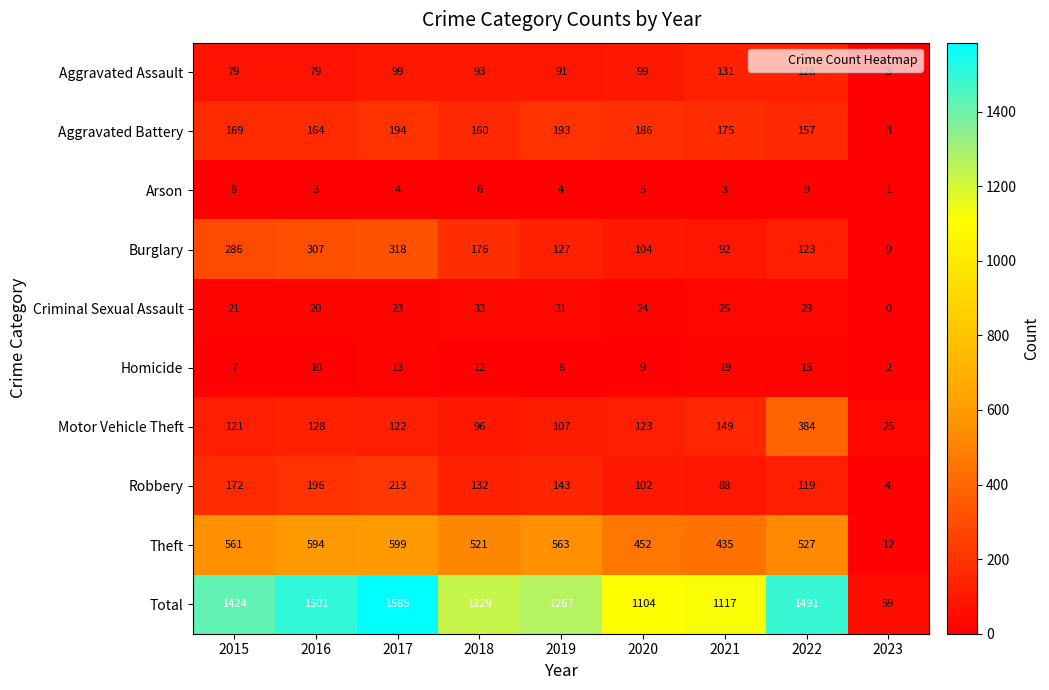

How many categories are shown in the chart?

9